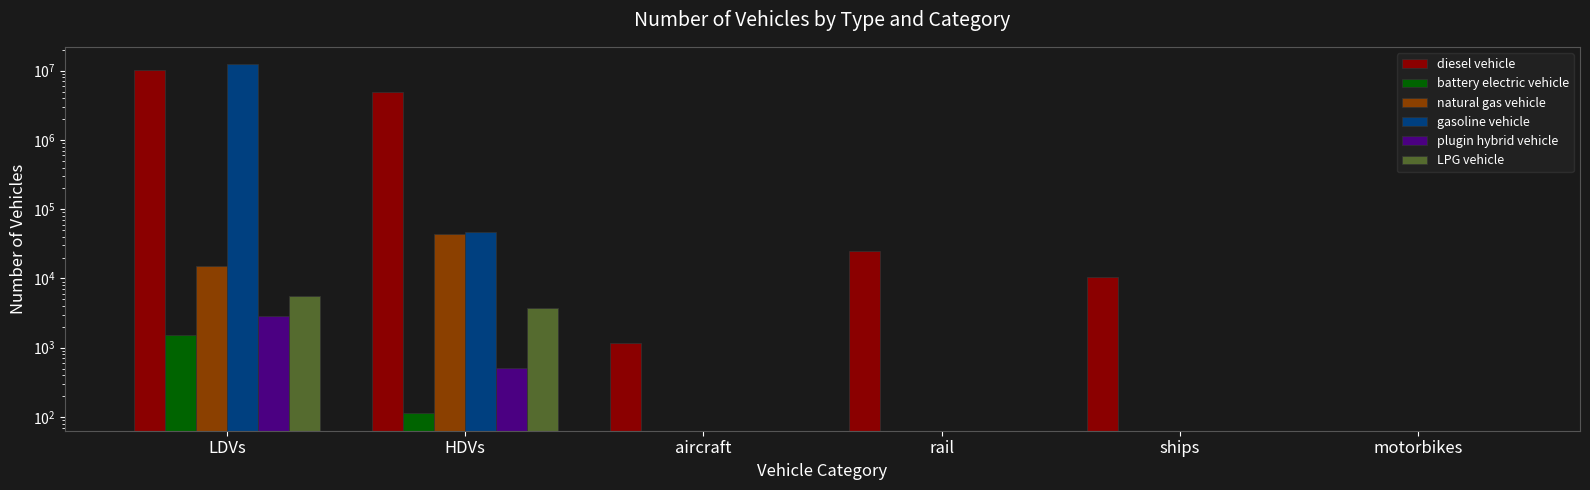

Rank the categories by plugin hybrid vehicle value from highest to lowest.

LDVs, HDVs, aircraft, rail, ships, motorbikes